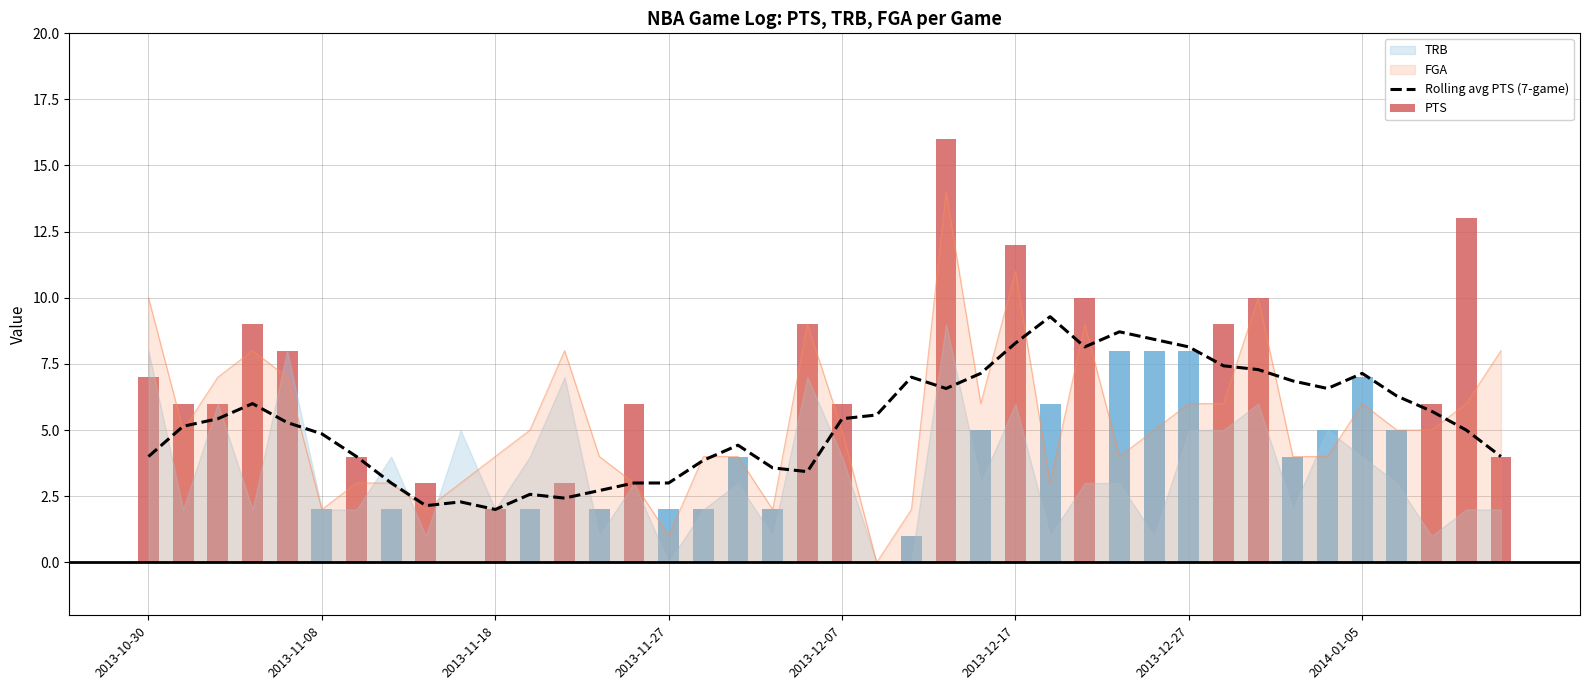

The FGA series shows 6.0 at 2014-01-05. True or false?

True